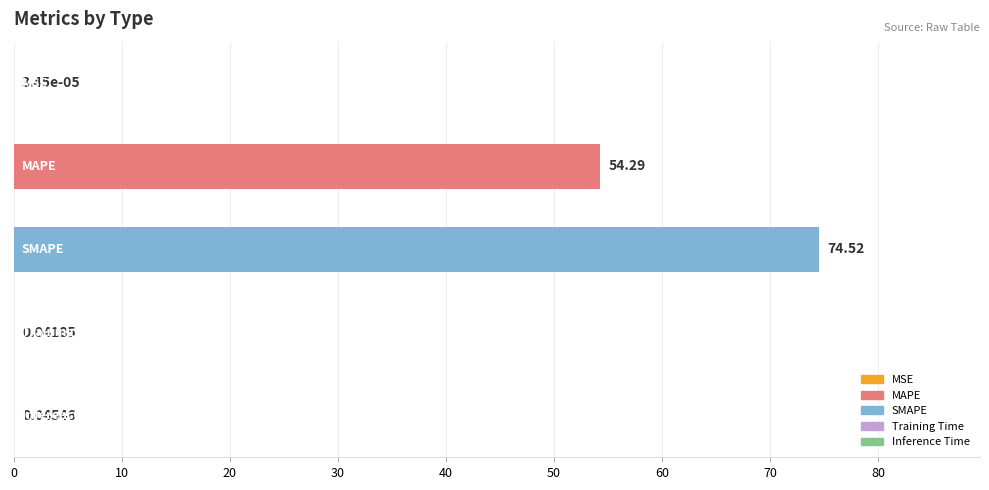

What is the sum of all values?

128.9